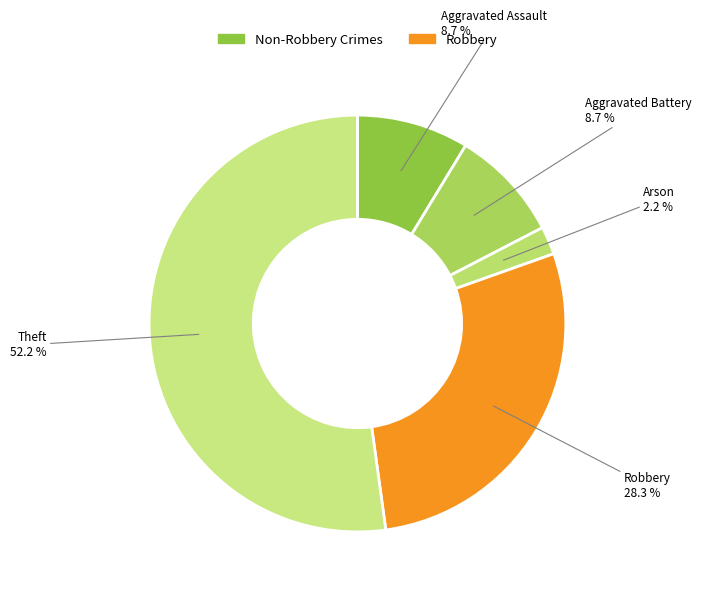

To the nearest percent, what is the average slice percentage?

20%